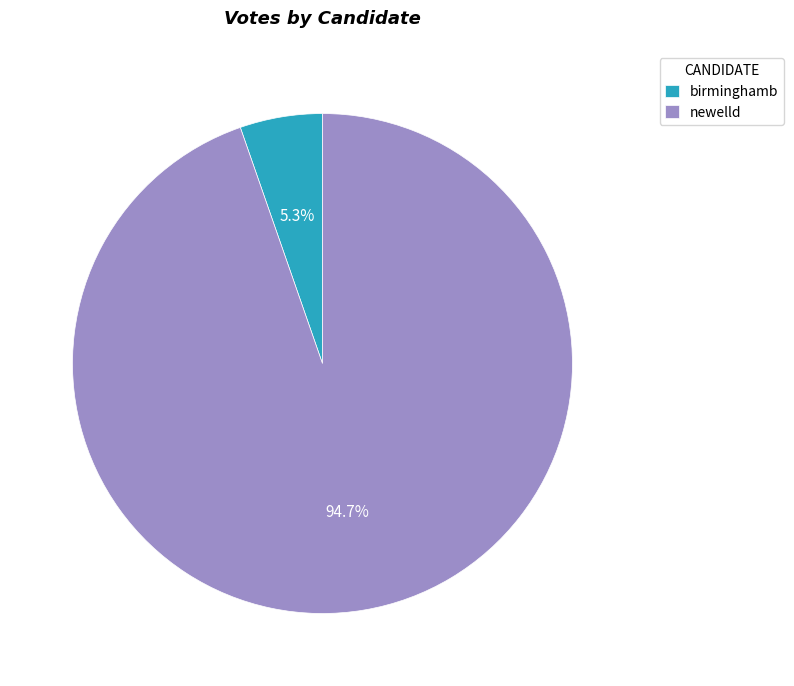

Is birminghamb the majority of the pie?

No